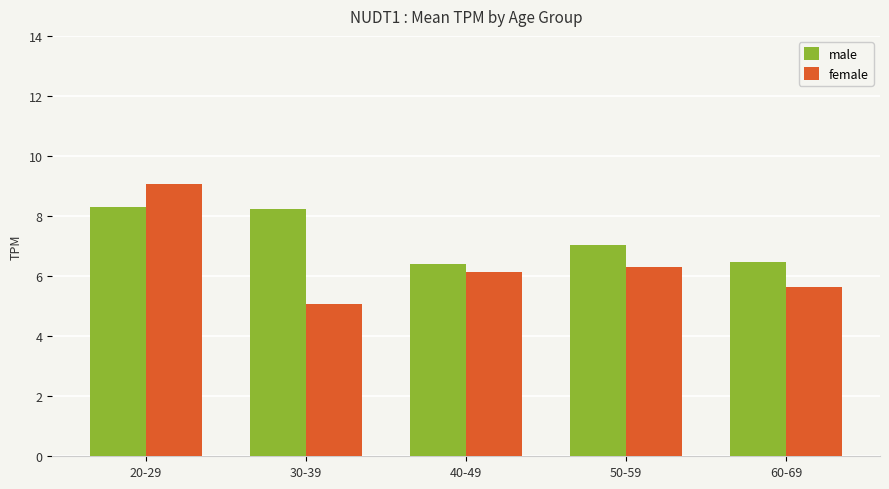

What is the total value across all series at 60-69?

12.1